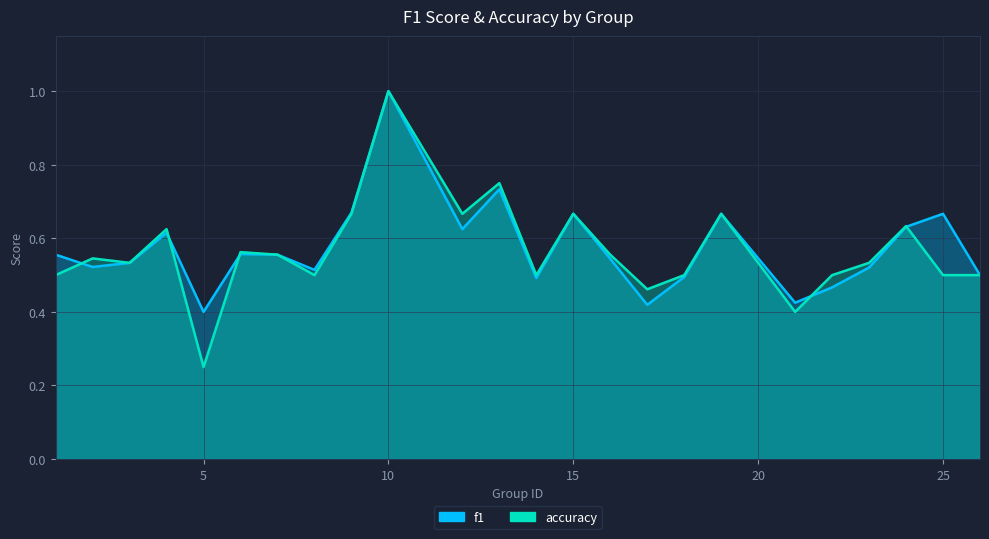

List the series in order of their overall mean, highest first.

f1, accuracy